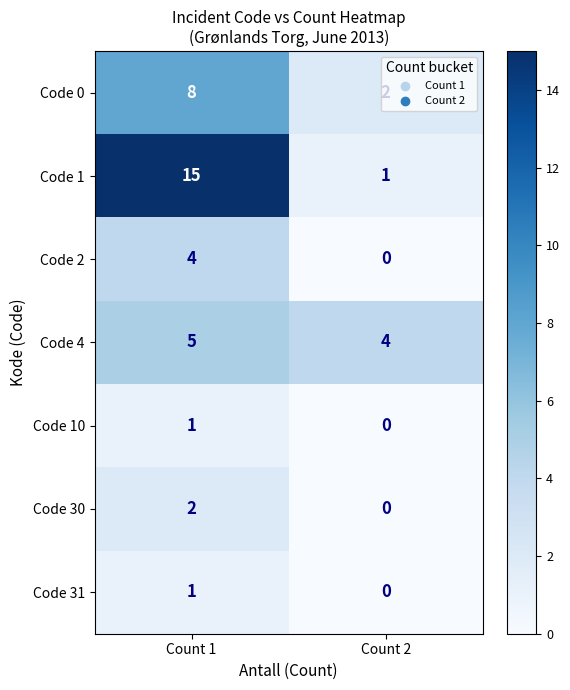

What is the sum of the Code 4 values at Count 2 and Count 1?

9